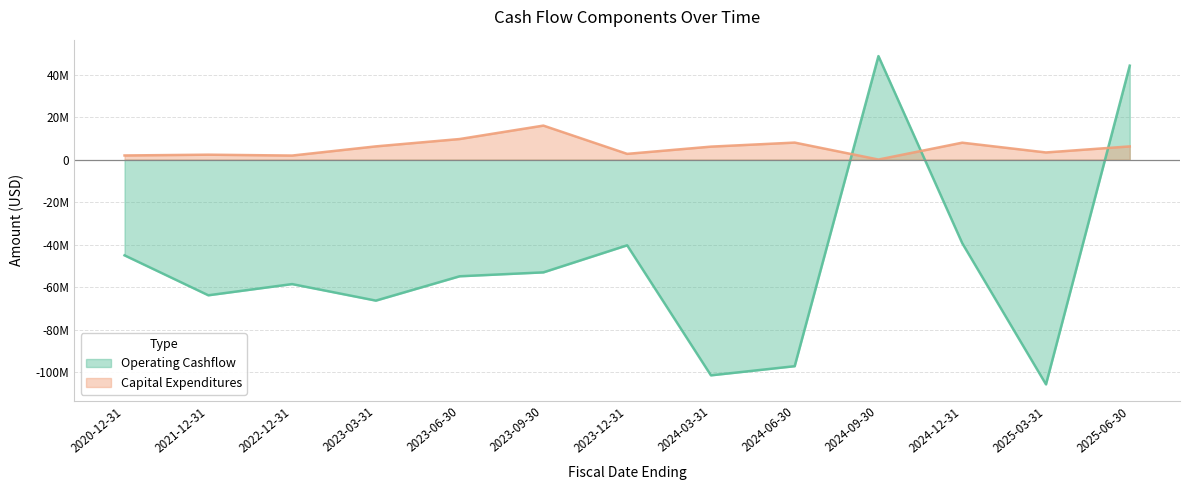

Reading right to left, extract all data points from this chart.

Operating Cashflow: 44164000	-105624000	-39251000	48664000	-97080000	-101378000	-40267000	-52985000	-54825000	-66262000	-58494000	-63755000	-44990000
Capital Expenditures: 6216000	3372000	7962000	43000	8008000	6108000	2709000	15993000	9680000	6226000	1913000	2322000	1955000